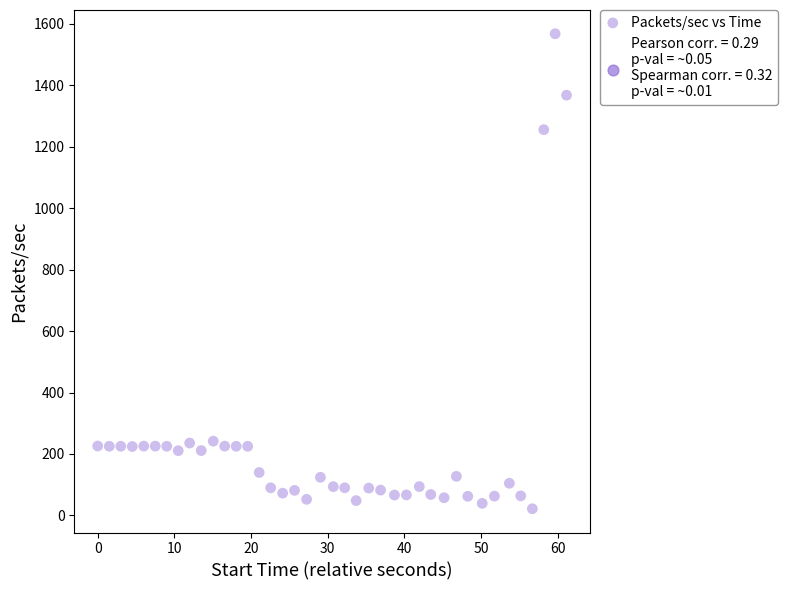

What is the range of X values (max minus min)?

61.1